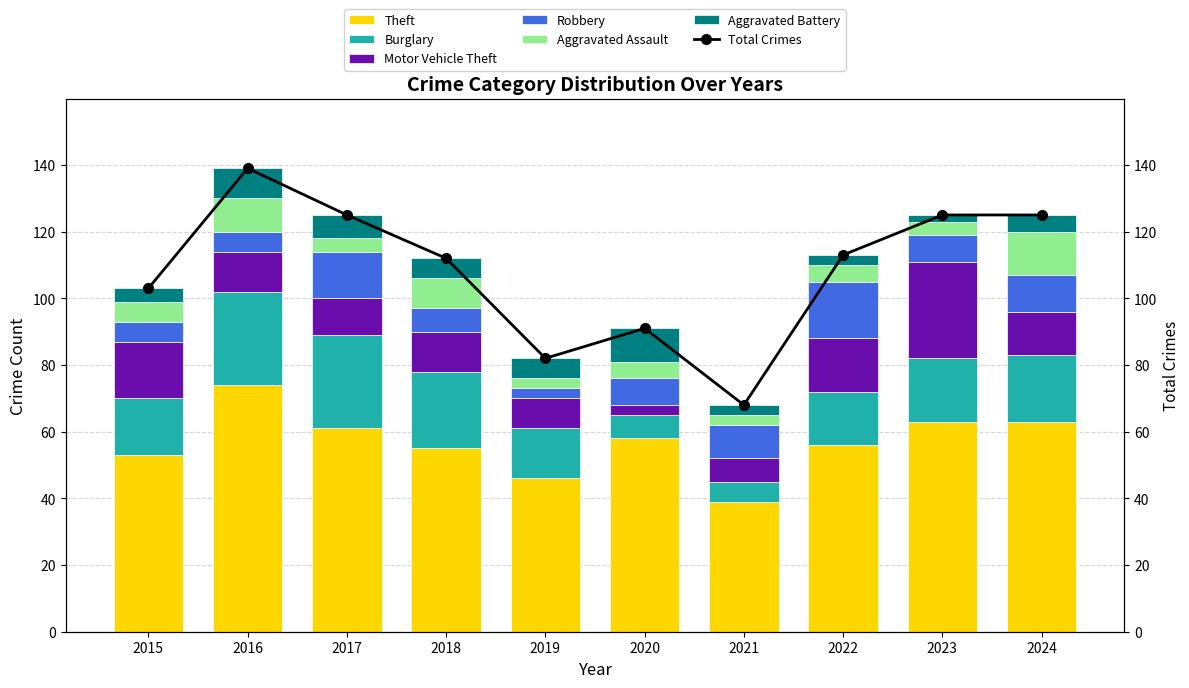

What is the difference between the Aggravated Battery values at 2019 and 2023?

4